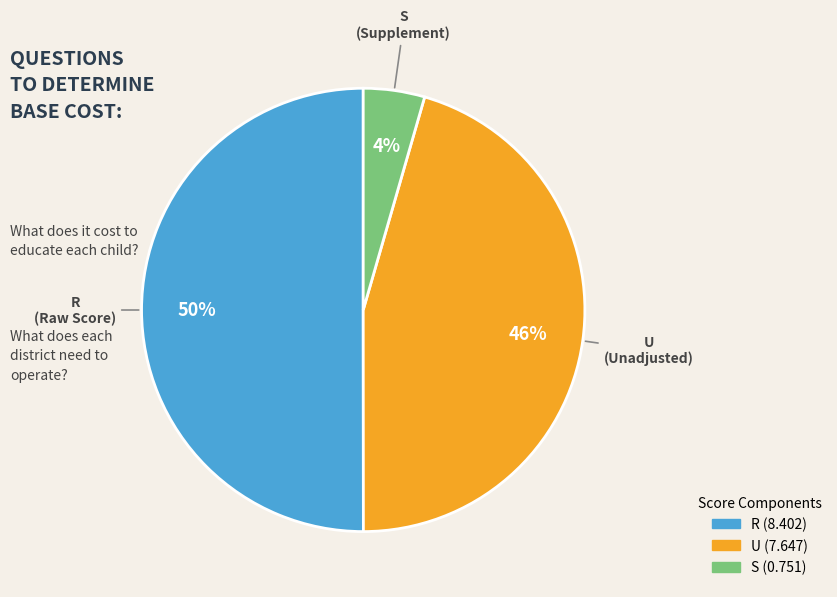

Which slice is the largest?

R